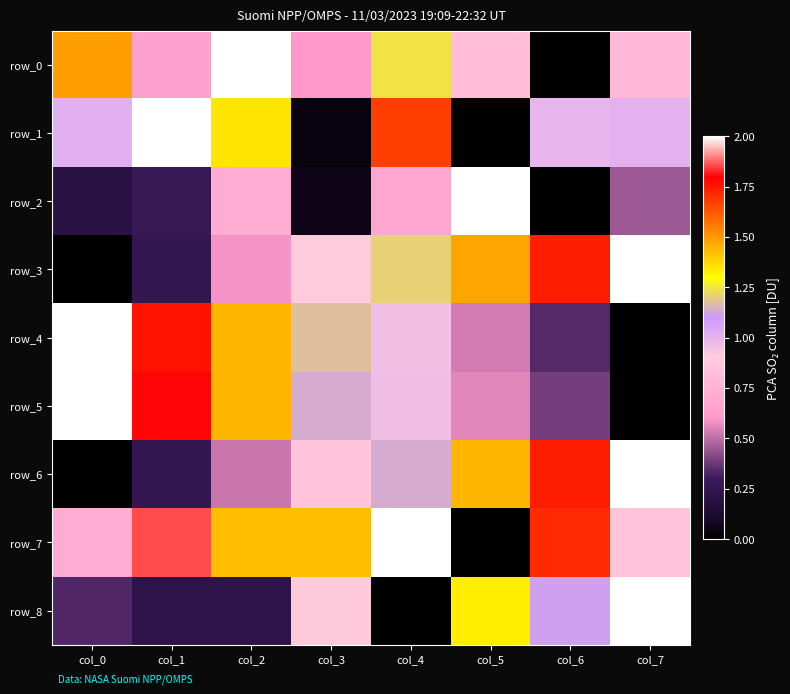

What is the sum of the row_4 values at col_7 and col_3?

1.2